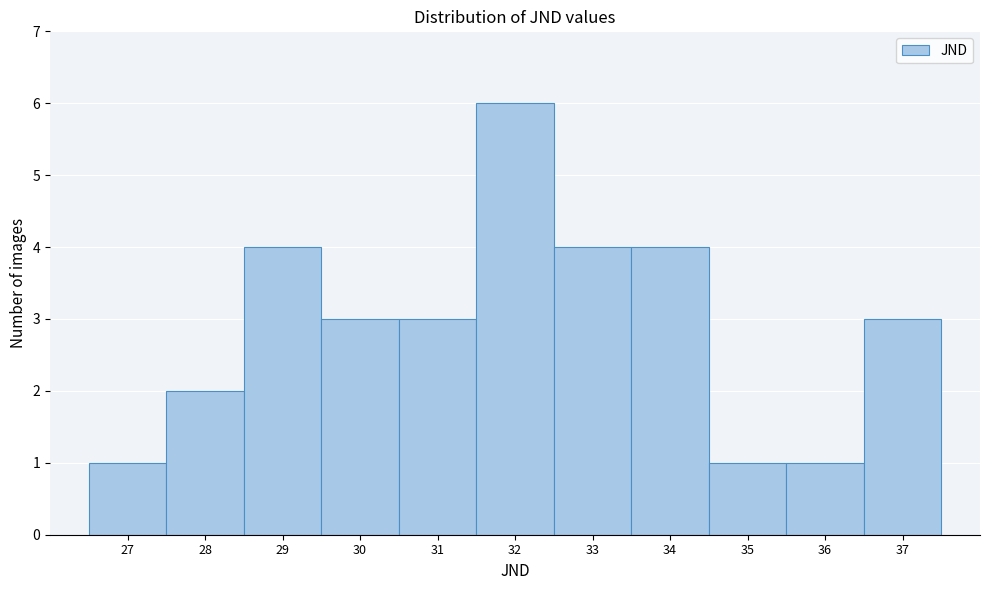

Reading left to right, transcribe this chart: for each bar, give the range it covers on the x-axis and its height. The values are not printed on the chart, so give them approximately, as read against the axis.

26.5 to 27.5: 1
27.5 to 28.5: 2
28.5 to 29.5: 4
29.5 to 30.5: 3
30.5 to 31.5: 3
31.5 to 32.5: 6
32.5 to 33.5: 4
33.5 to 34.5: 4
34.5 to 35.5: 1
35.5 to 36.5: 1
36.5 to 37.5: 3